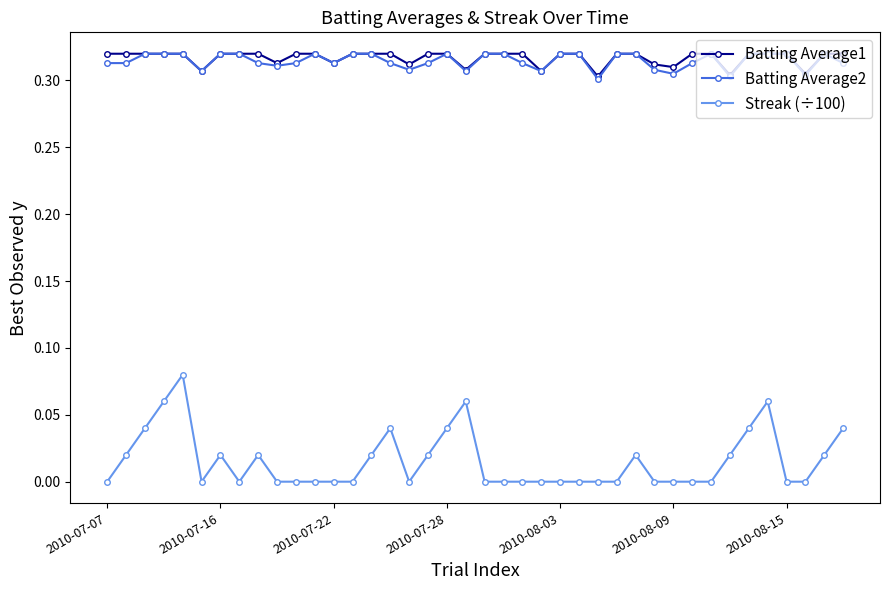

How many series are shown in this chart?

3